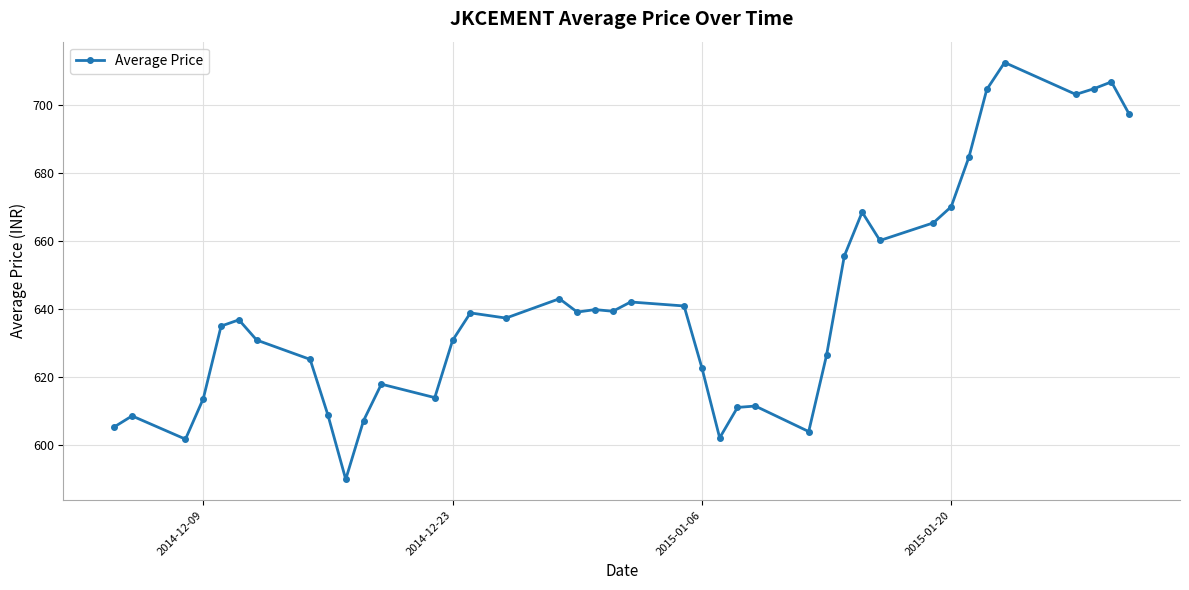

What is the maximum value shown in the chart?

712.6